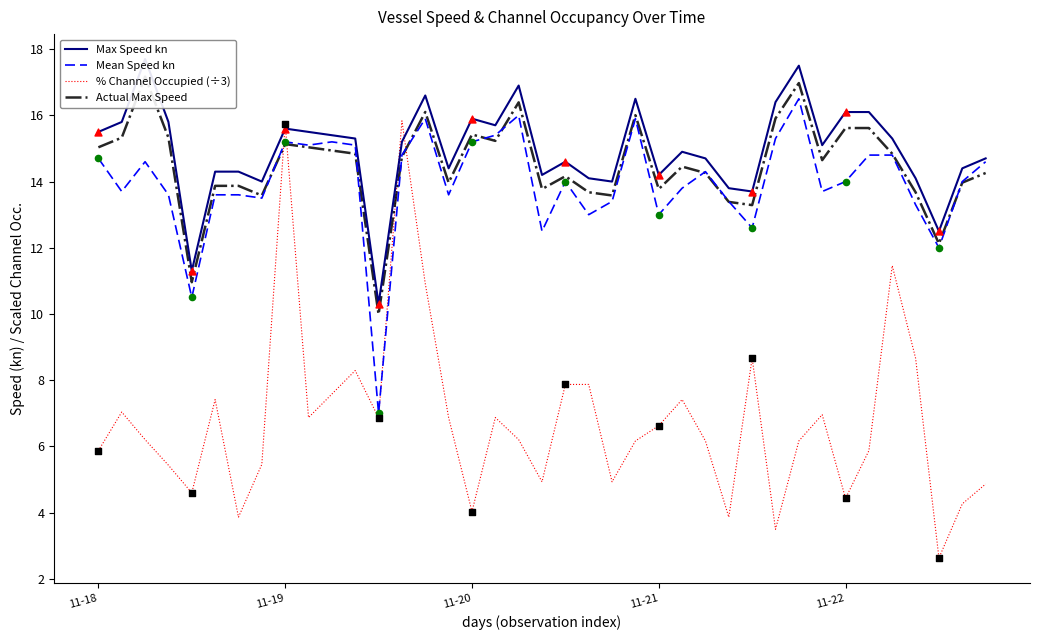

Which series has the widest spread of Y values?

% Channel Occupied (÷3)